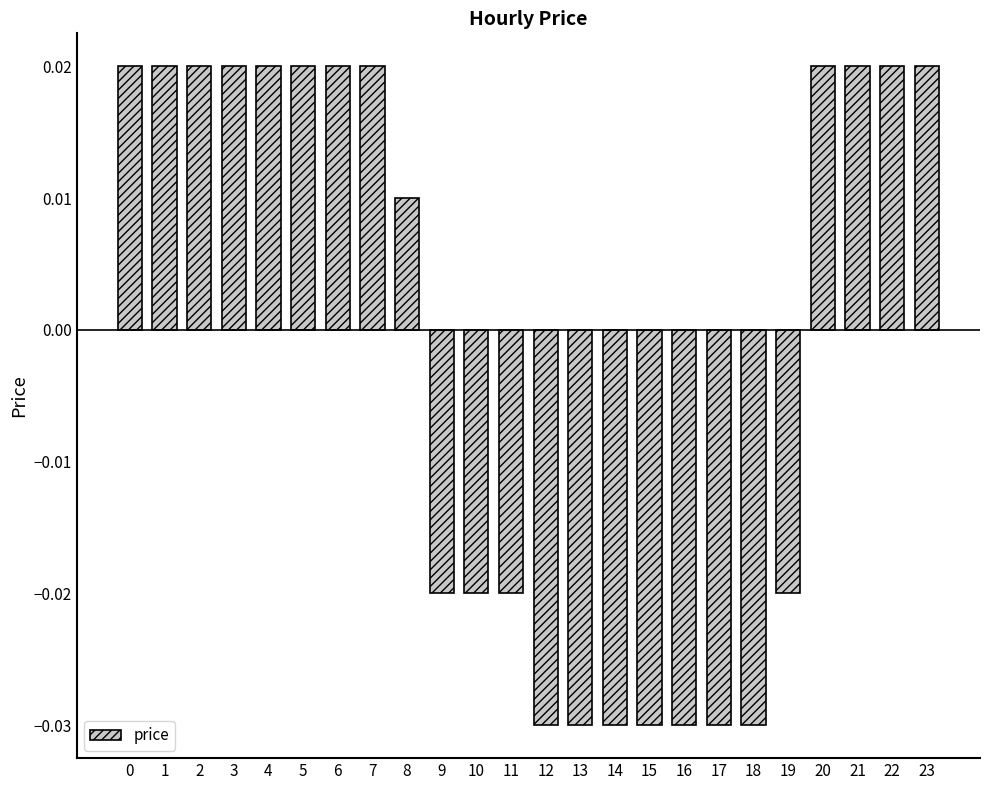

Does the chart contain stacked bars?

No